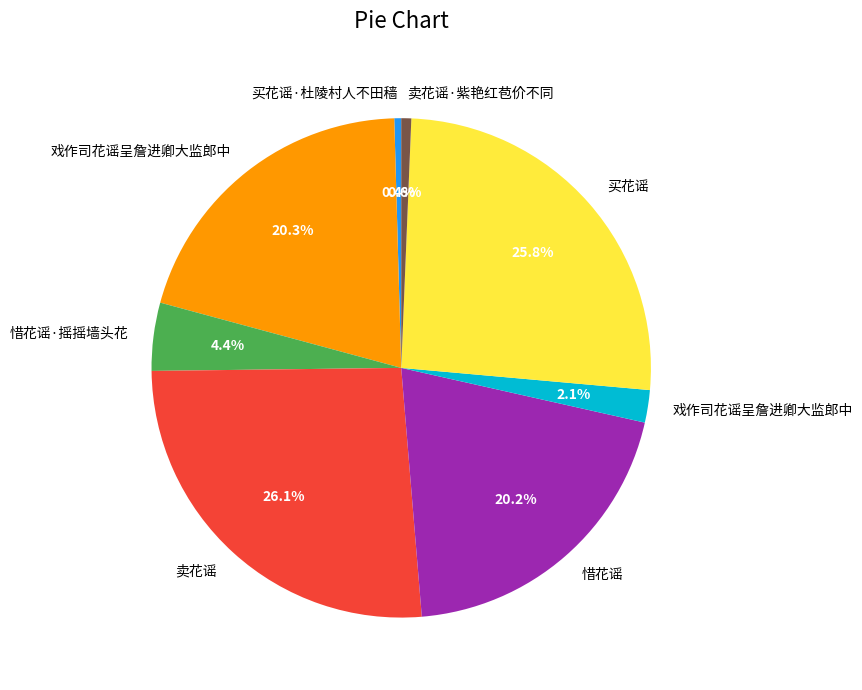

Does any single category account for the majority?

No